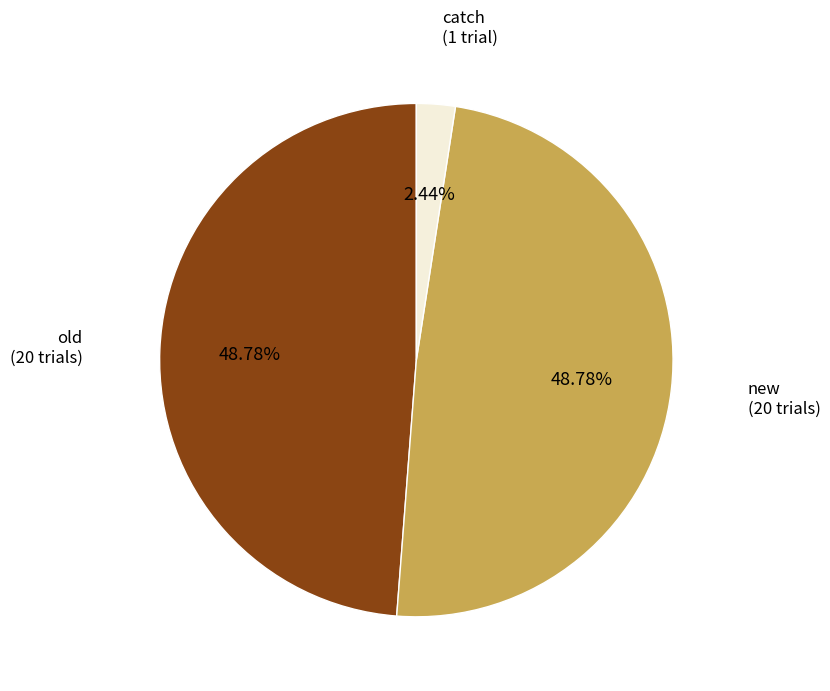

Is there a majority slice in this chart?

No